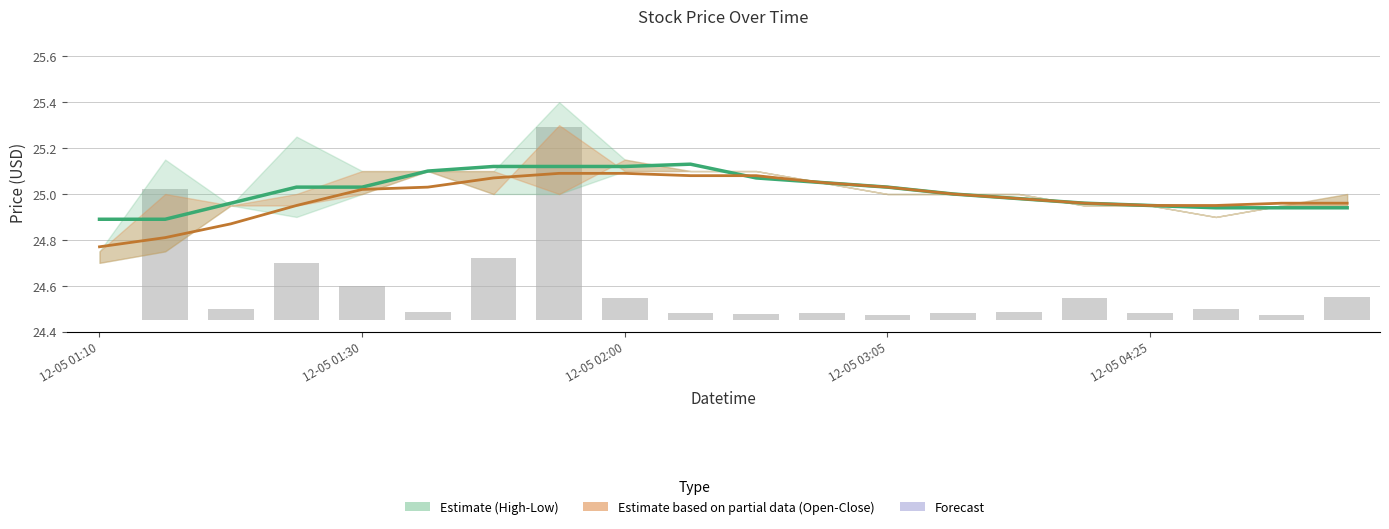

How many data points in Volume (bars) are above 0?

19